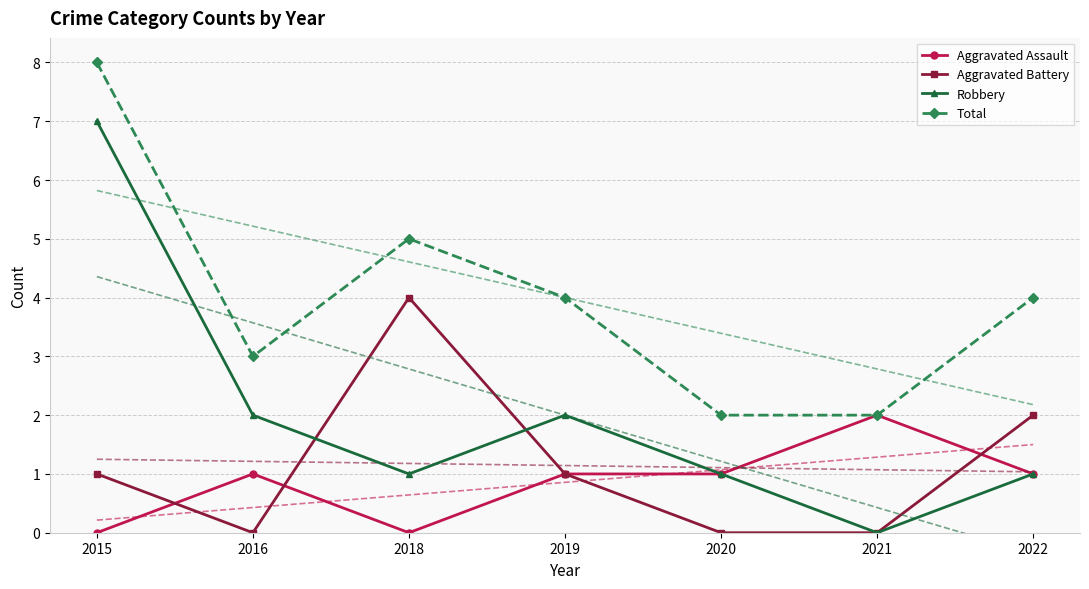

Reading left to right, transcribe all the data shown in this chart.

Aggravated Assault: 2015=0	2016=1	2018=0	2019=1	2020=1	2021=2	2022=1
Aggravated Battery: 2015=1	2016=0	2018=4	2019=1	2020=0	2021=0	2022=2
Robbery: 2015=7	2016=2	2018=1	2019=2	2020=1	2021=0	2022=1
Total: 2015=8	2016=3	2018=5	2019=4	2020=2	2021=2	2022=4